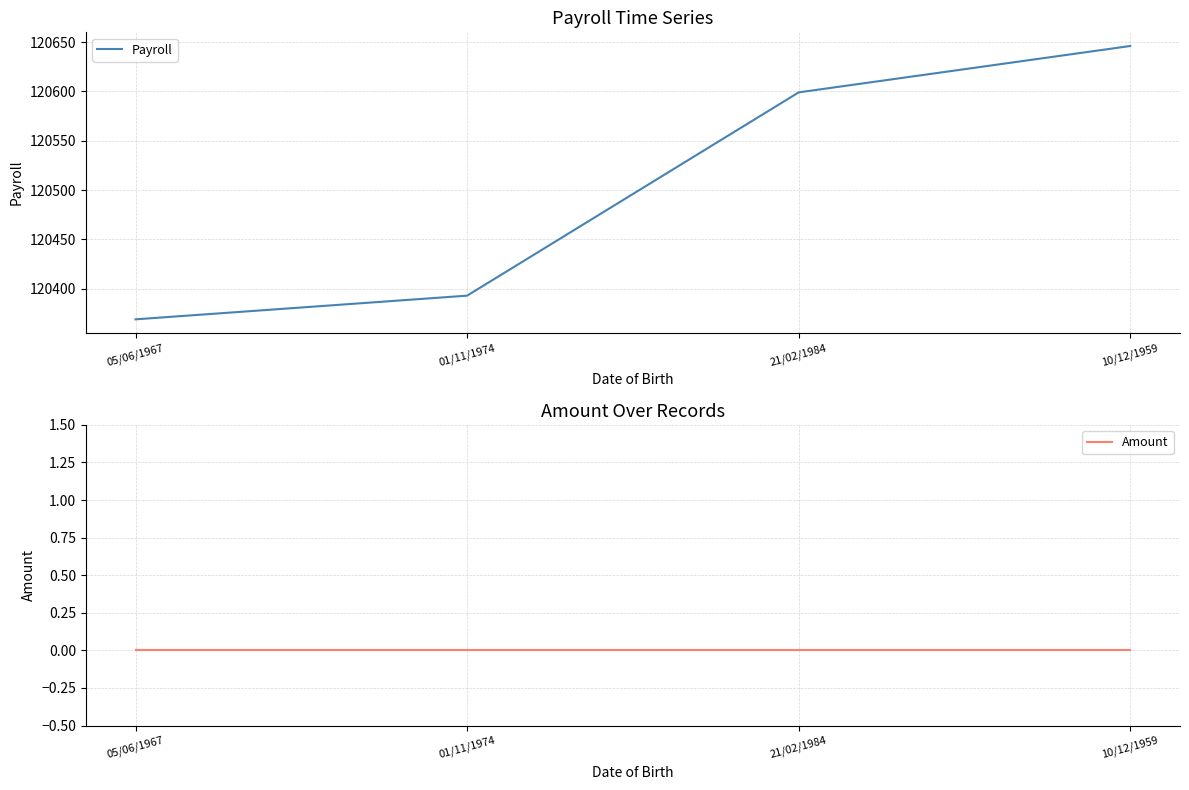

True or false: Payroll and Amount cross at least once.

False